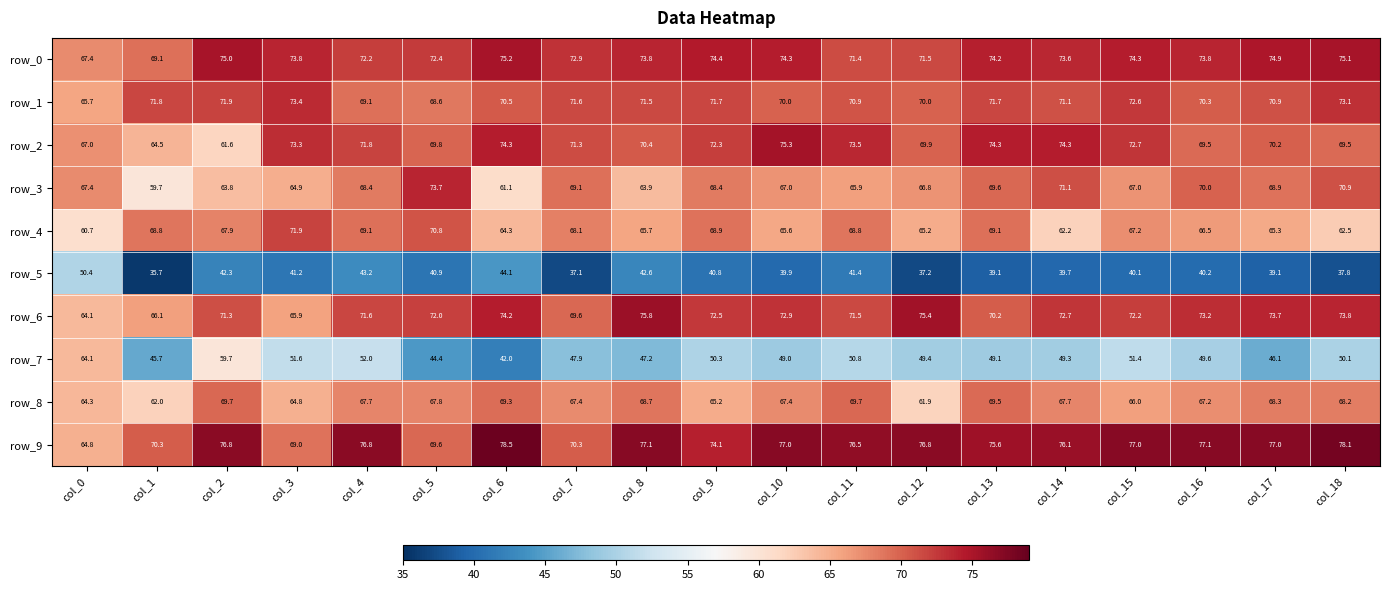

What is the maximum value shown in the chart?

78.5